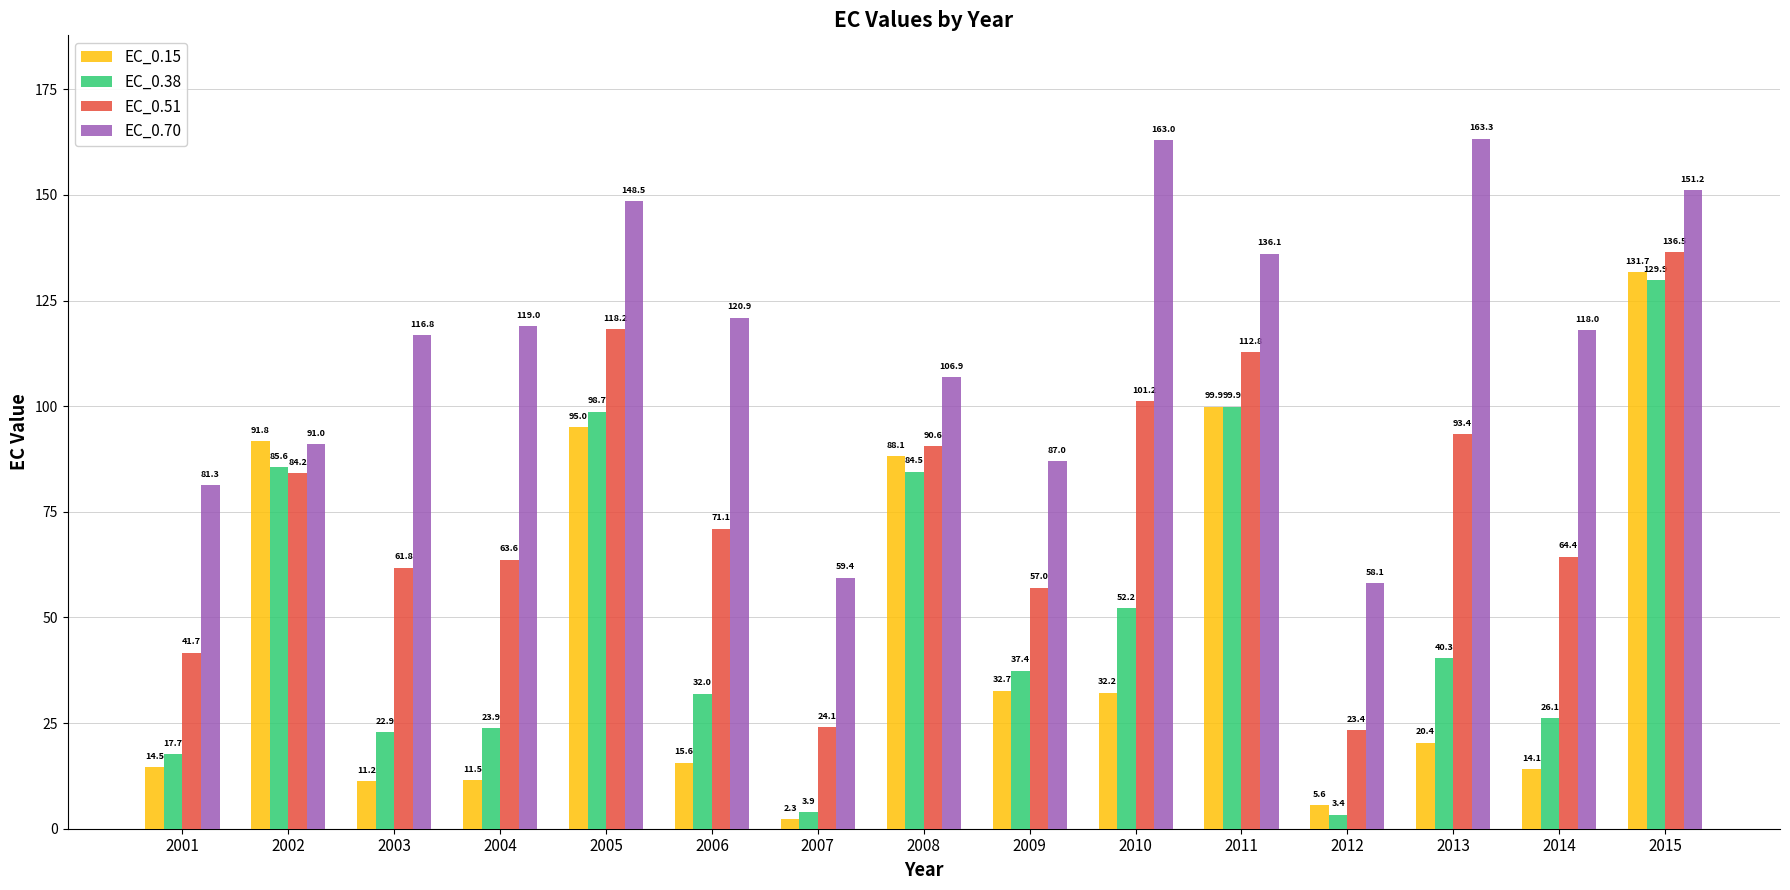

How many data points does each series have?

15